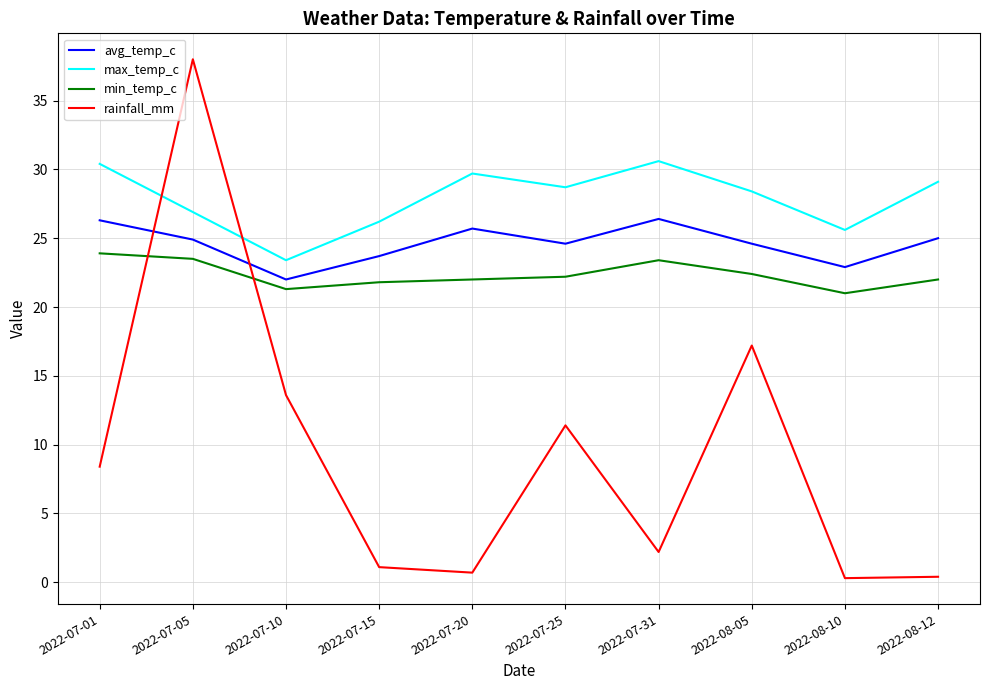

The rainfall_mm series shows 17.2 at 2022-08-05. True or false?

True